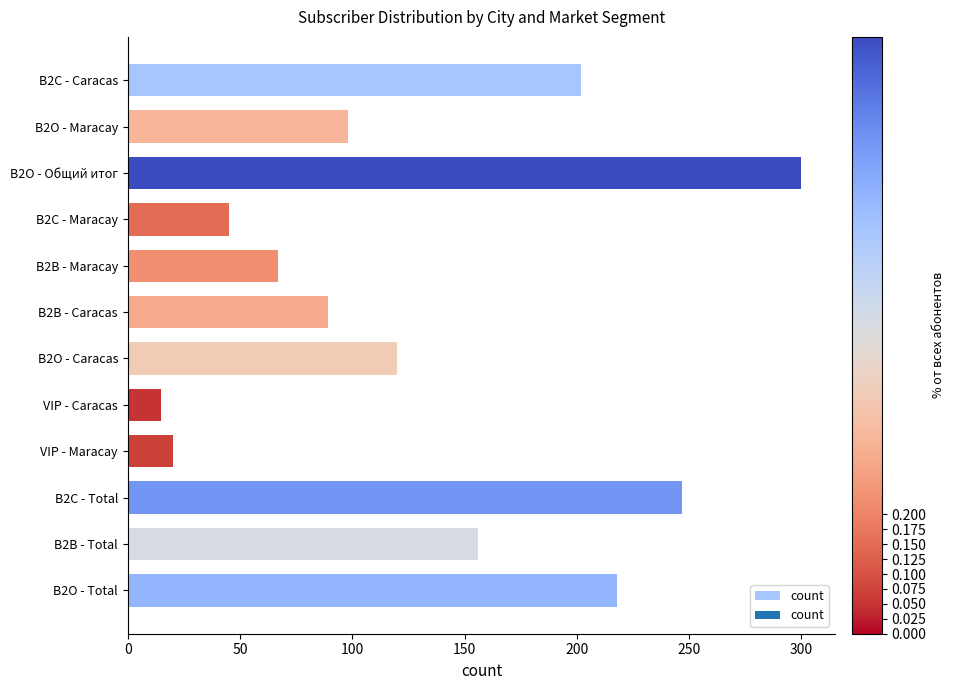

What is the value of the 8th bar from the top?

15